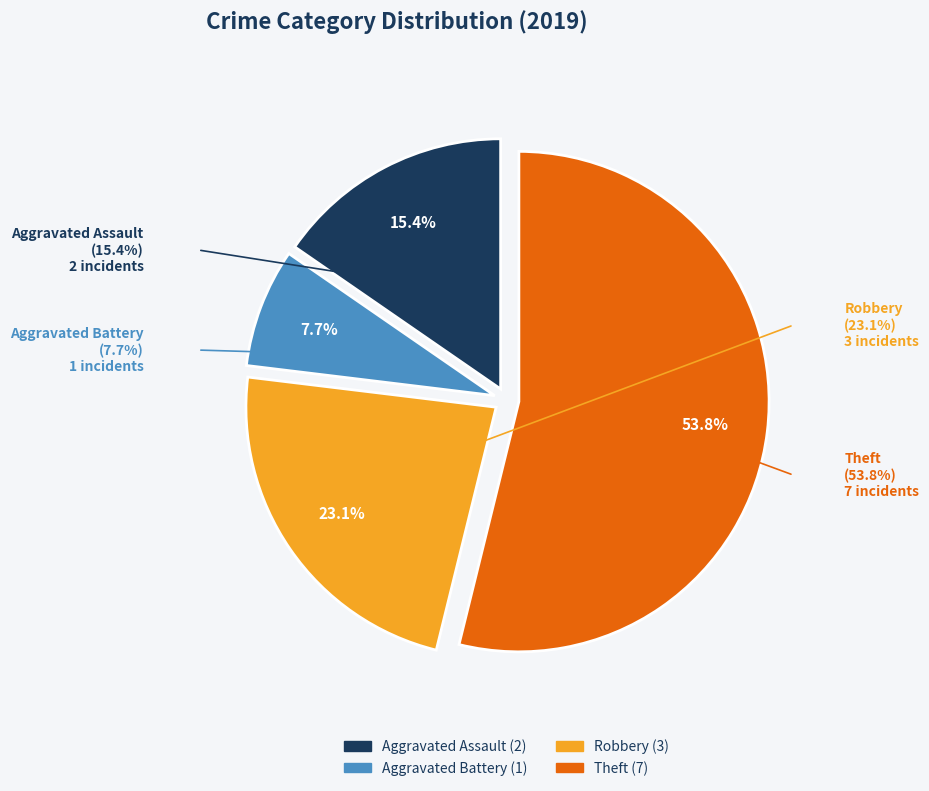

Which slice is the largest?

Theft